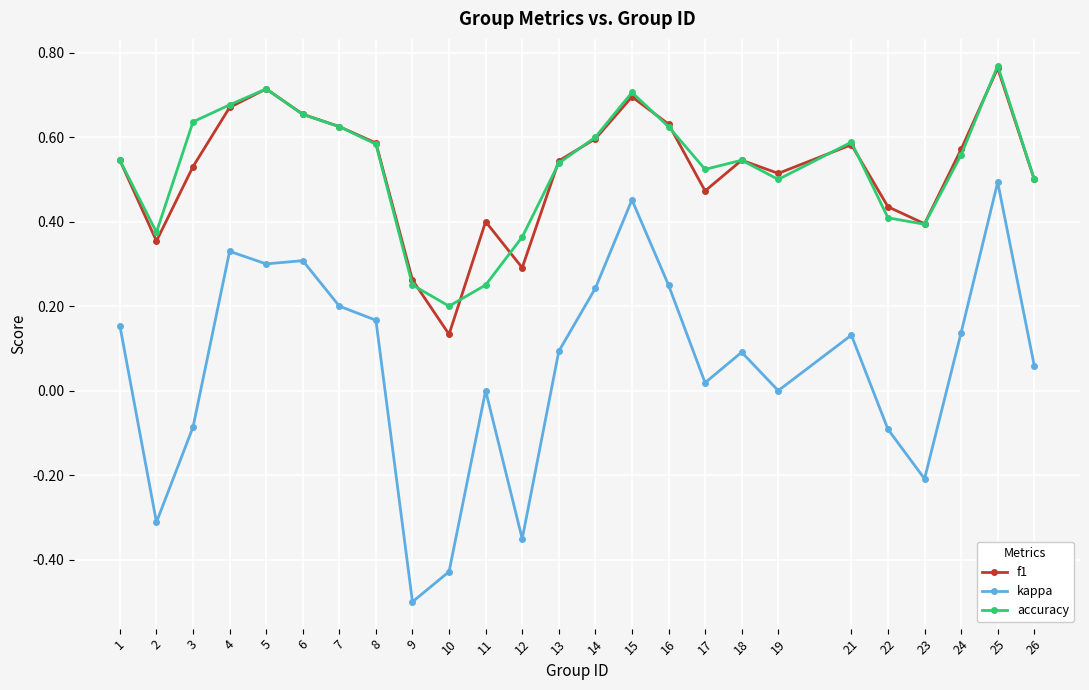

At which category does accuracy reach its first local valley?

2